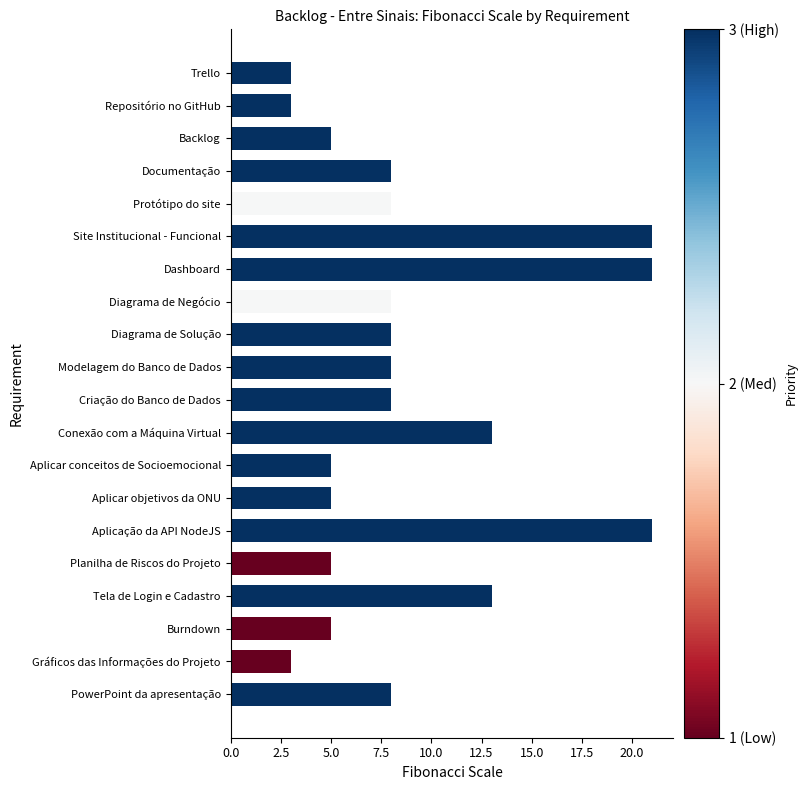

Reading top to bottom, list all the values displayed in this chart.

Trello=3	Repositório no GitHub=3	Backlog=5	Documentação=8	Protótipo do site=8	Site Institucional - Funcional=21	Dashboard=21	Diagrama de Negócio=8	Diagrama de Solução=8	Modelagem do Banco de Dados=8	Criação do Banco de Dados=8	Conexão com a Máquina Virtual=13	Aplicar conceitos de Socioemocional=5	Aplicar objetivos da ONU=5	Aplicação da API NodeJS=21	Planilha de Riscos do Projeto=5	Tela de Login e Cadastro=13	Burndown=5	Gráficos das Informações do Projeto=3	PowerPoint da apresentação=8